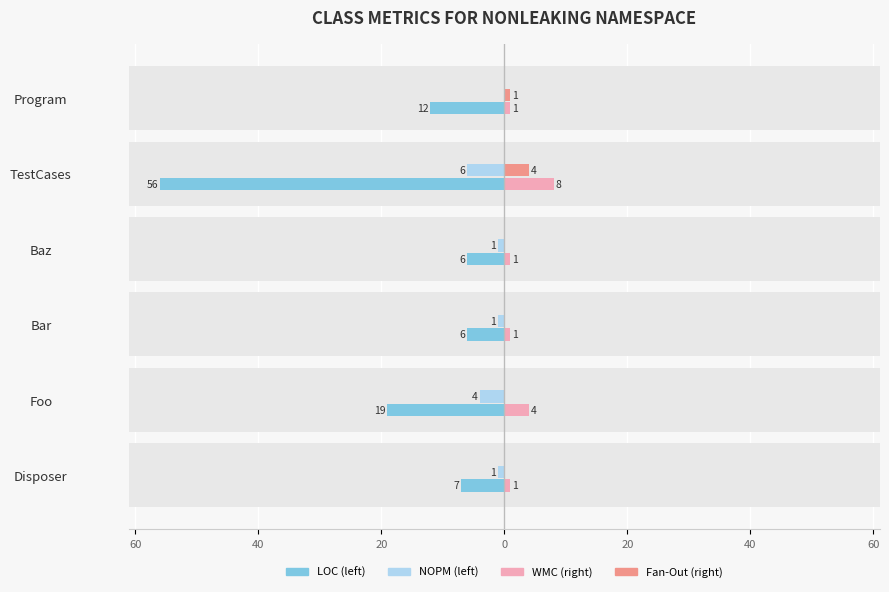

At how many categories does at least one series exceed -5?

6